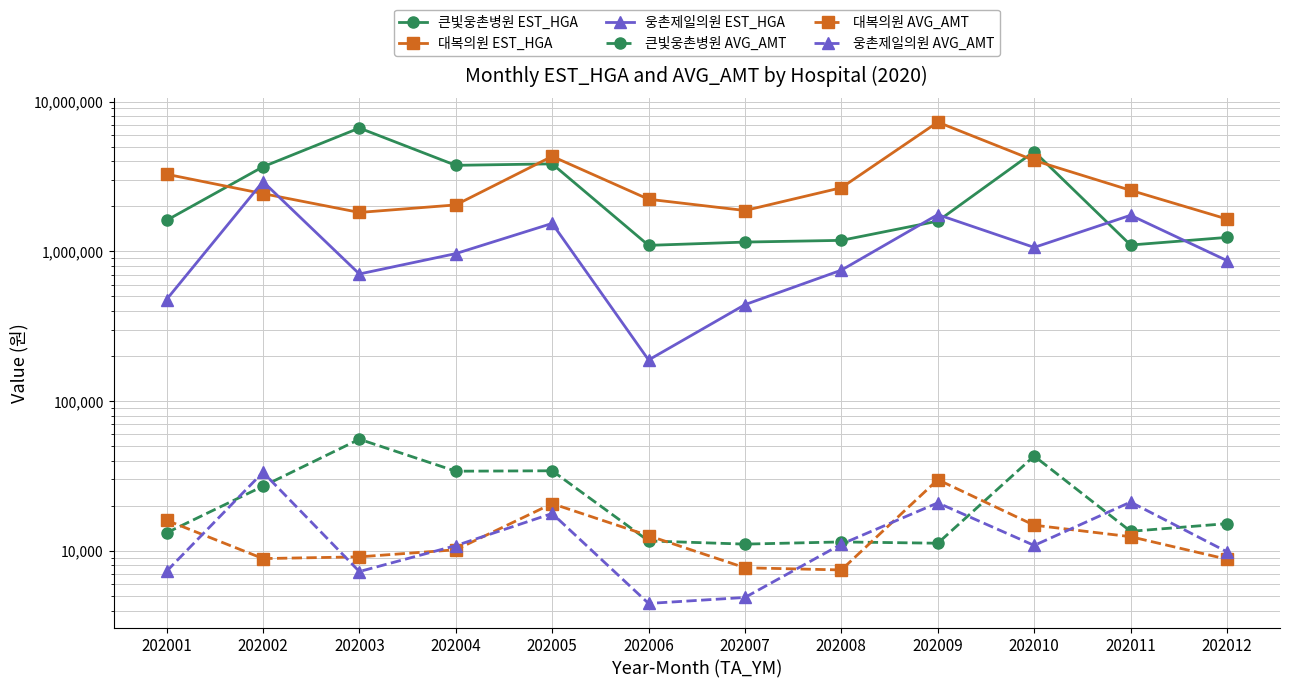

At how many categories does at least one series exceed 3939988?

4